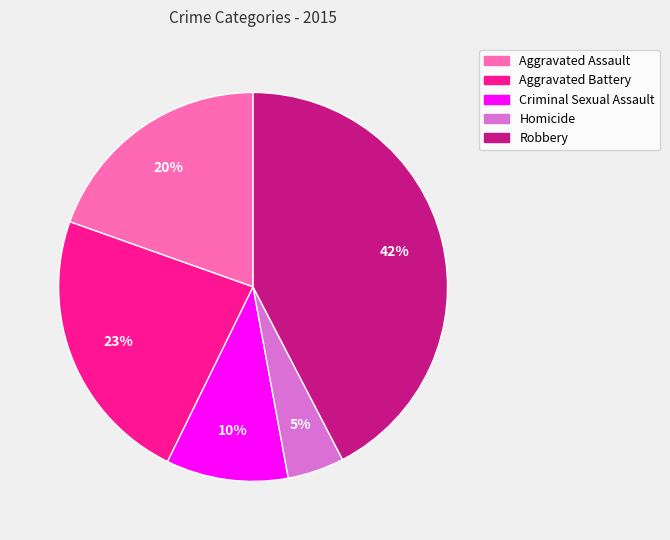

How many segments does this pie chart have?

5